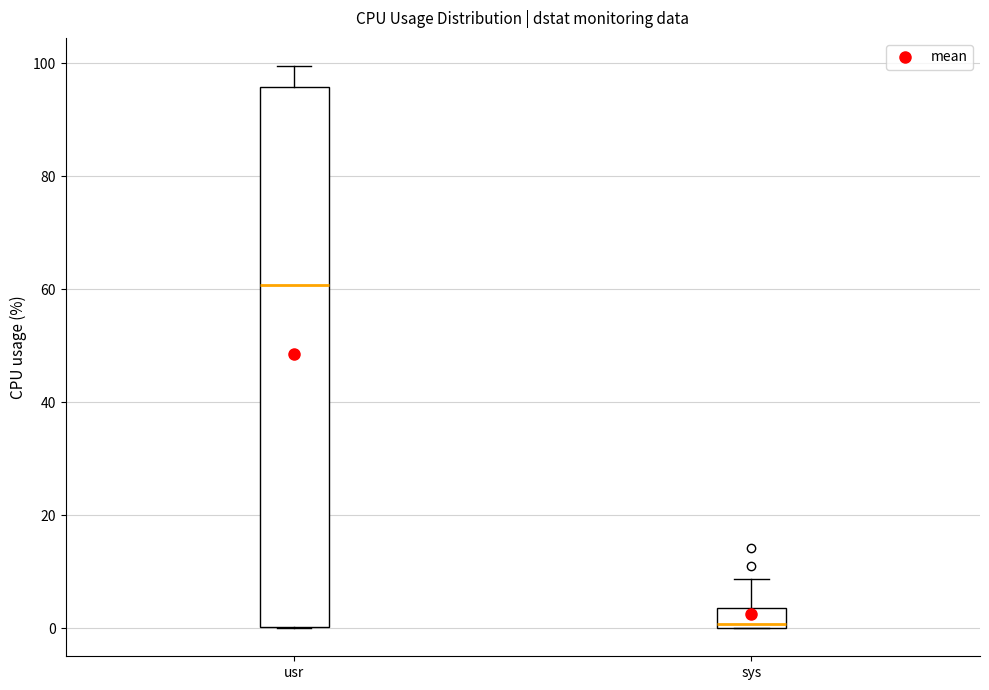

Which box is the tallest, from its lower edge to its upper edge?

usr